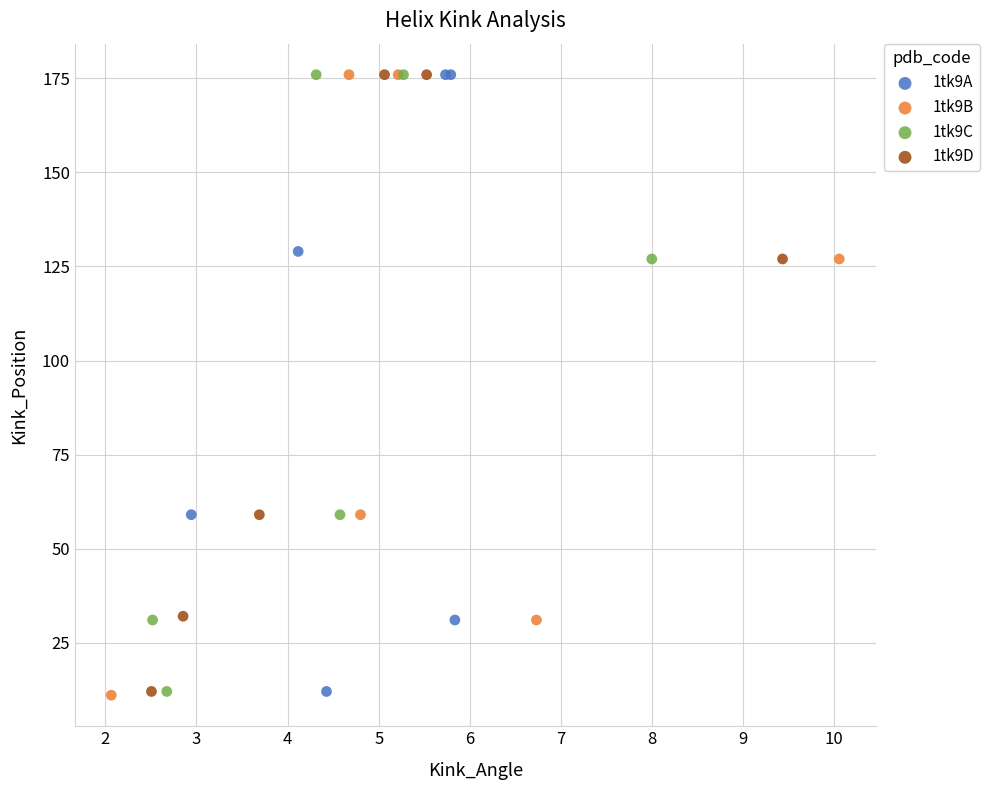

Which series has the largest Y range (max minus min)?

1tk9B